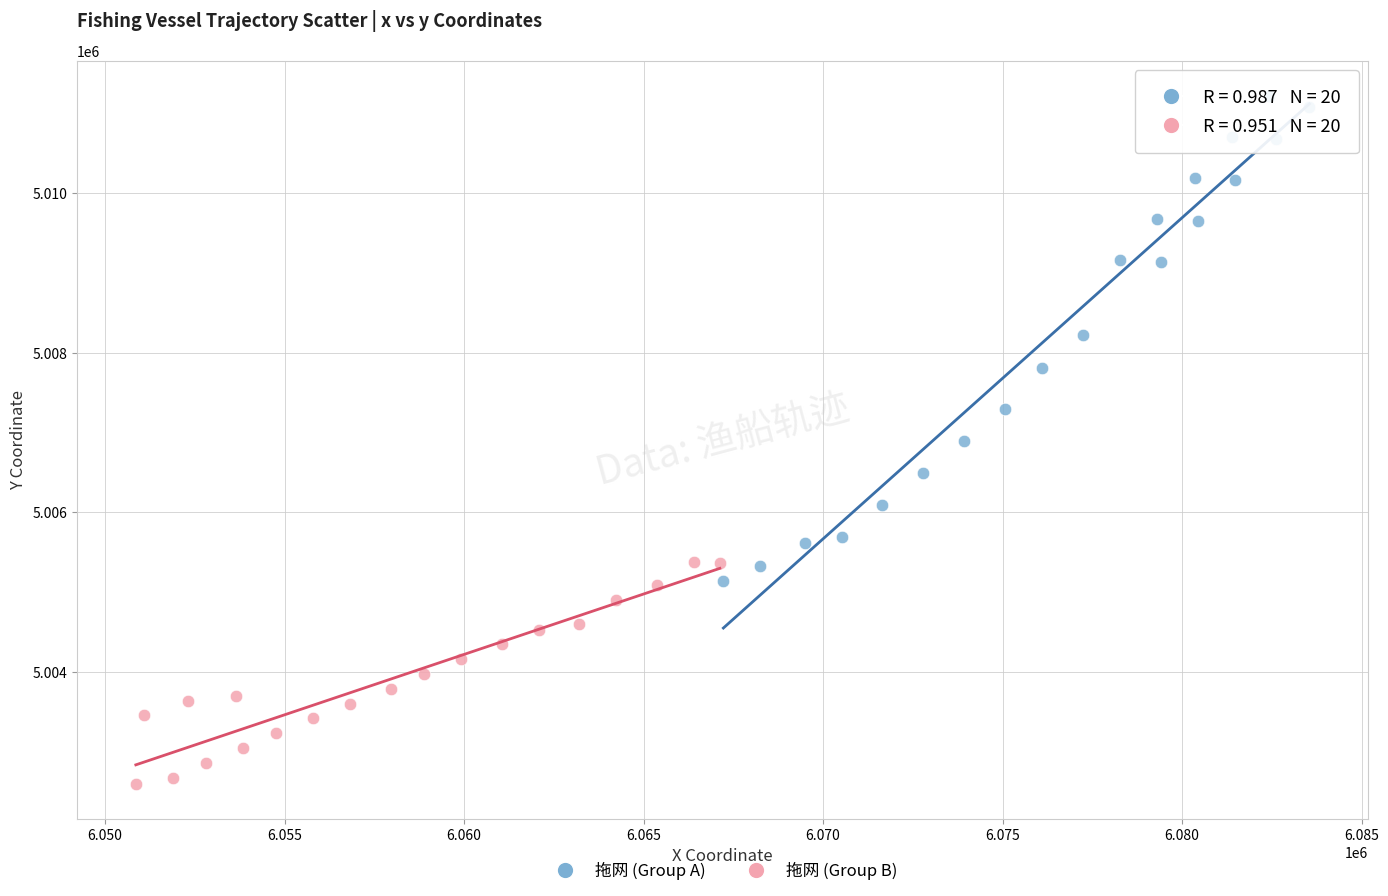

What are all the series names shown in the legend?

拖网 (Group A), 拖网 (Group B)